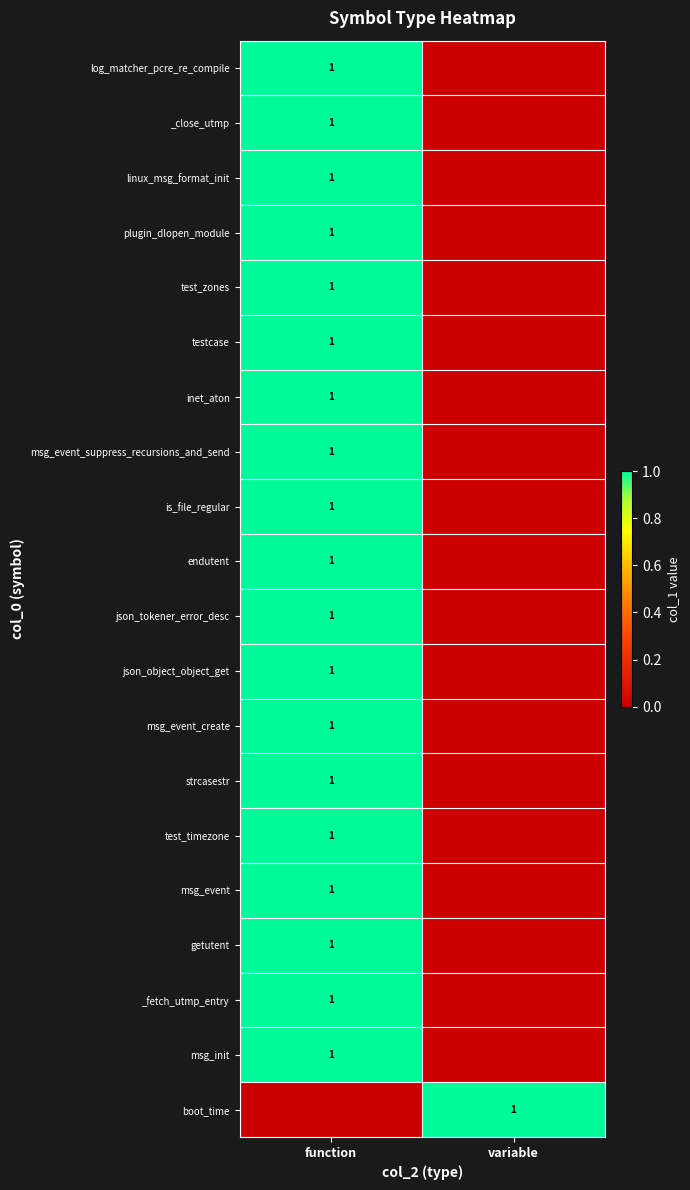

Is it true that linux_msg_format_init equals 2 at function?

False